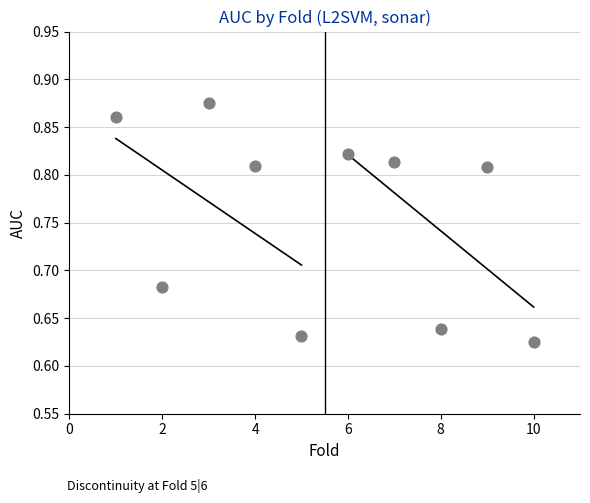

What is the average X value?

5.5